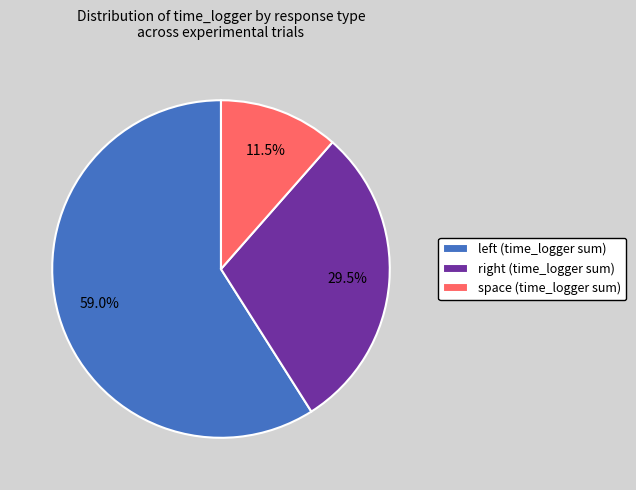

Is there a majority slice in this chart?

Yes